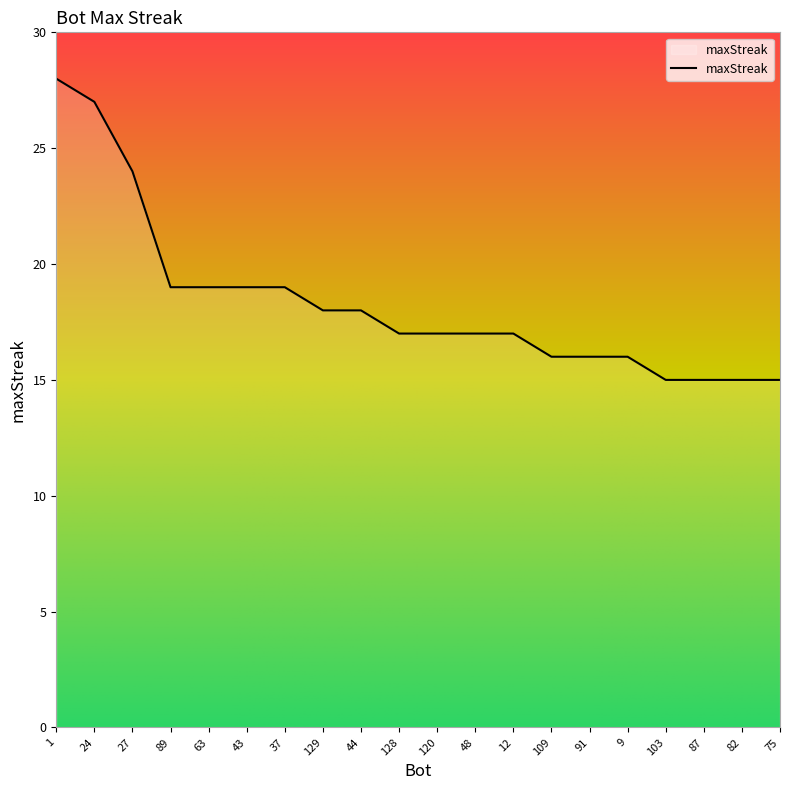

What position from the right is 91?

6